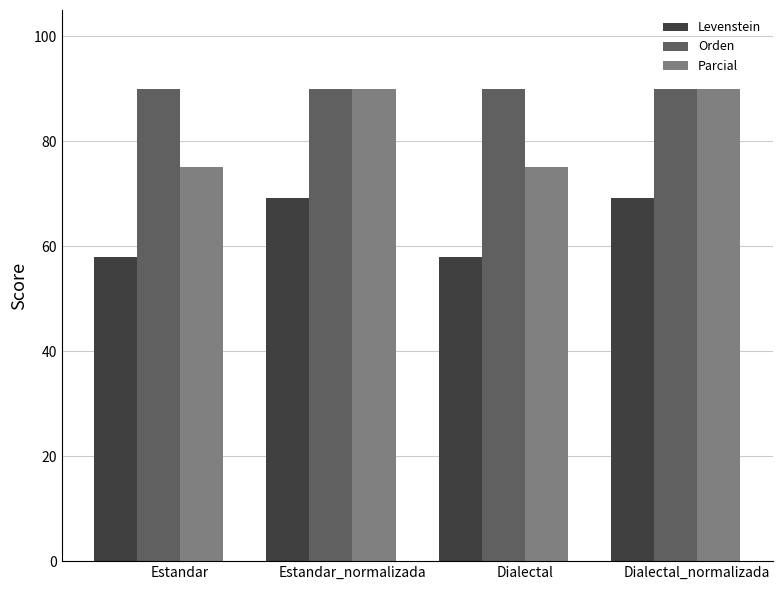

What is the maximum value shown in the chart?

90.0